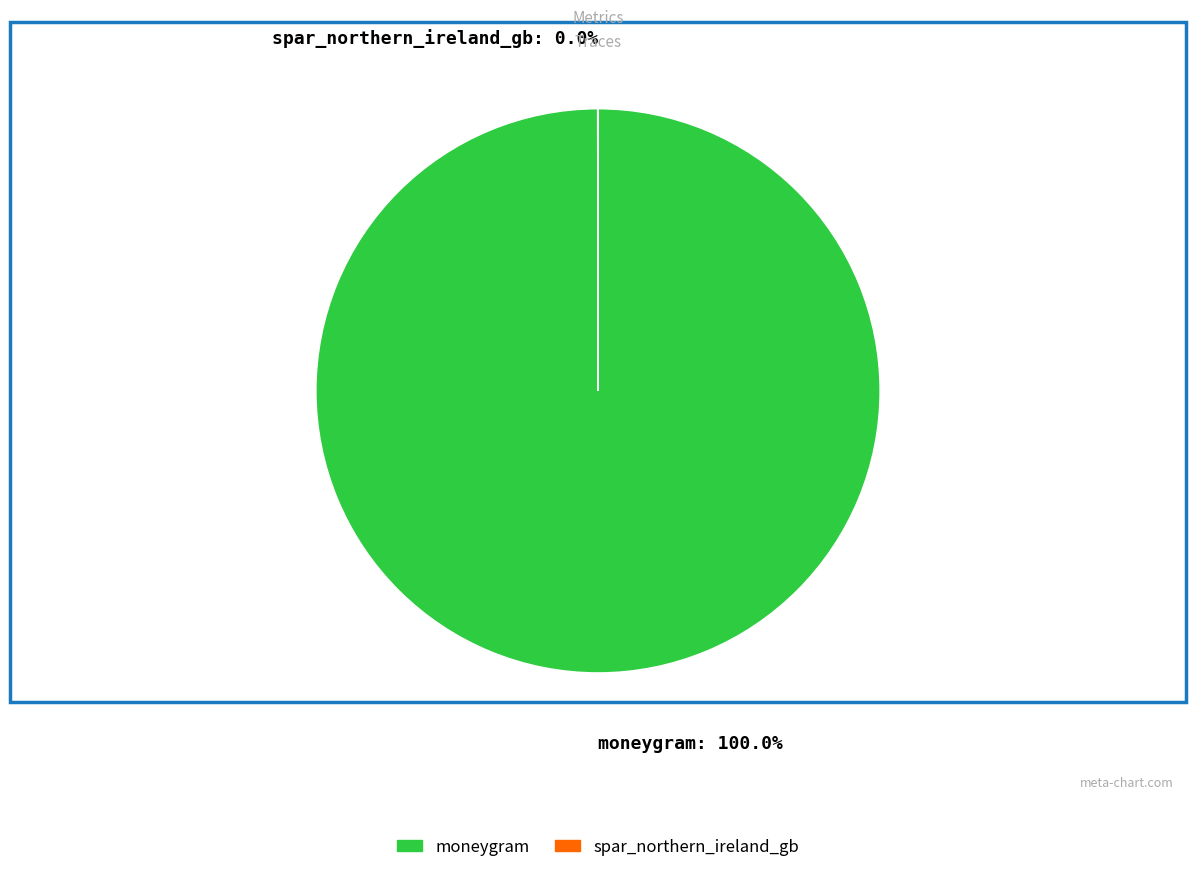

To the nearest percent, what portion does moneygram represent?

100%